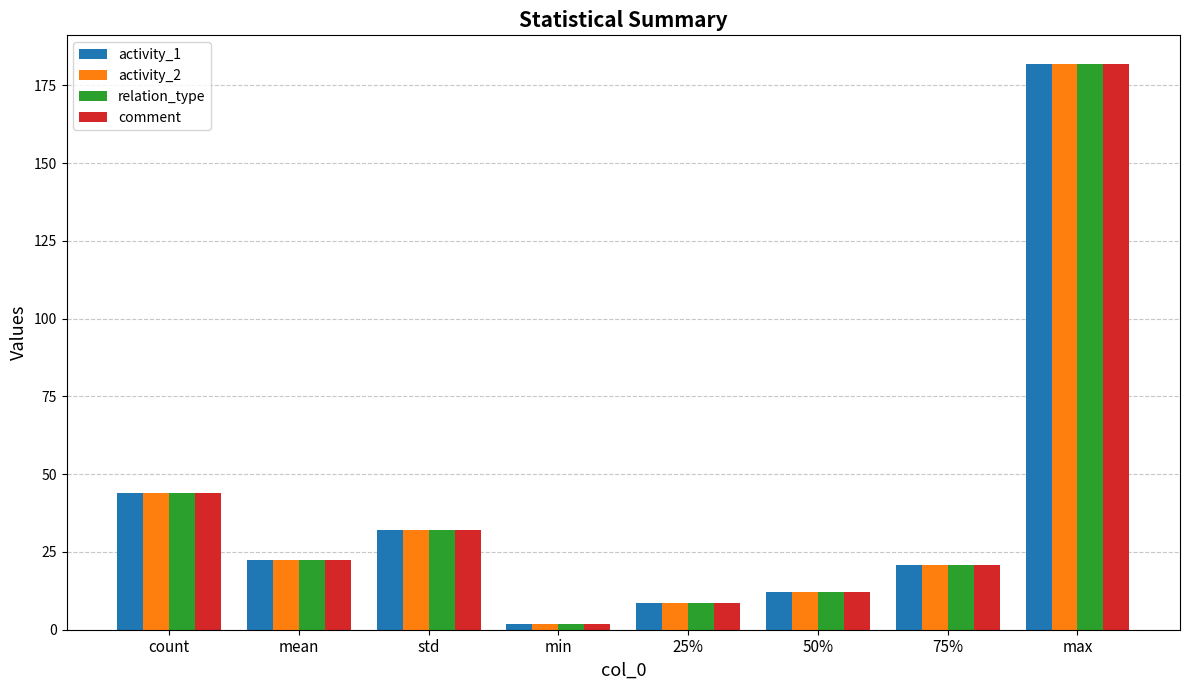

How many bars are there in total?

32